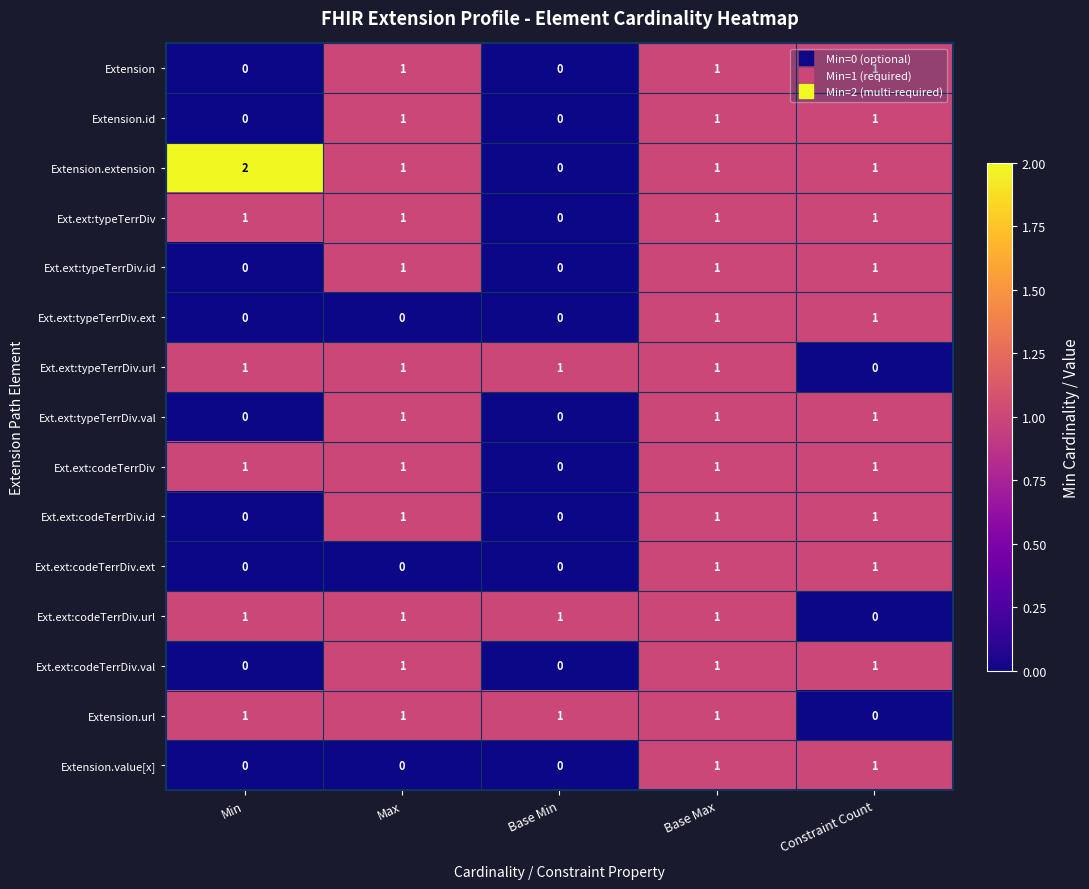

Count the Ext.ext:typeTerrDiv.ext values in the range 0 to 1.

5